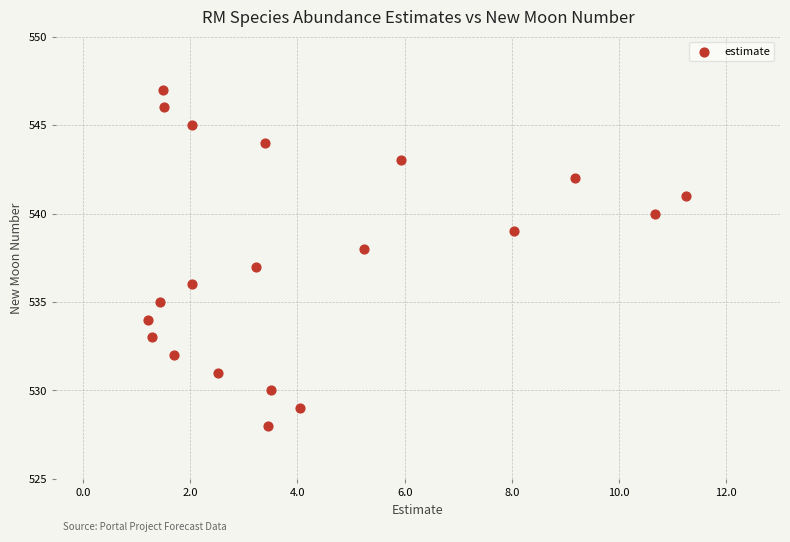

What is the range of Y values (max minus min)?

19